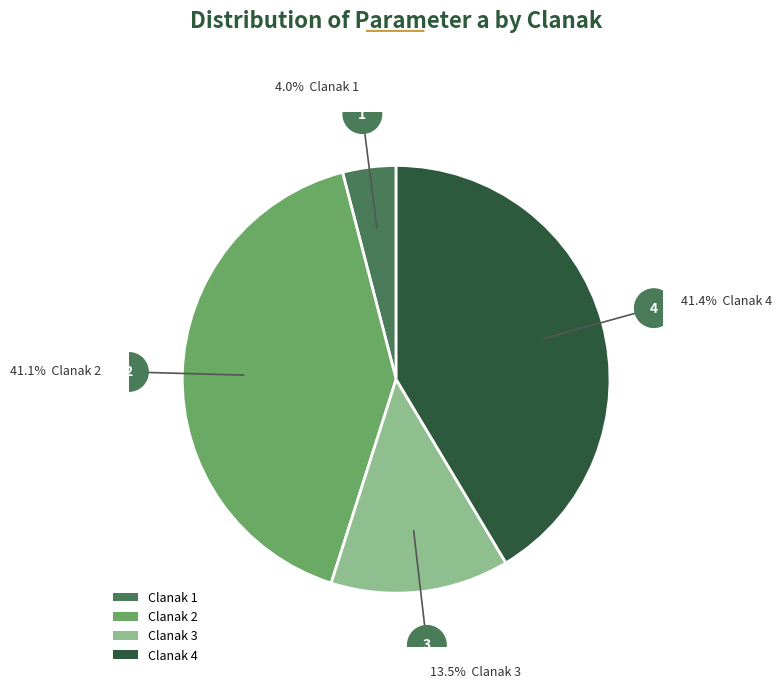

Which slice is the smallest?

Clanak 1